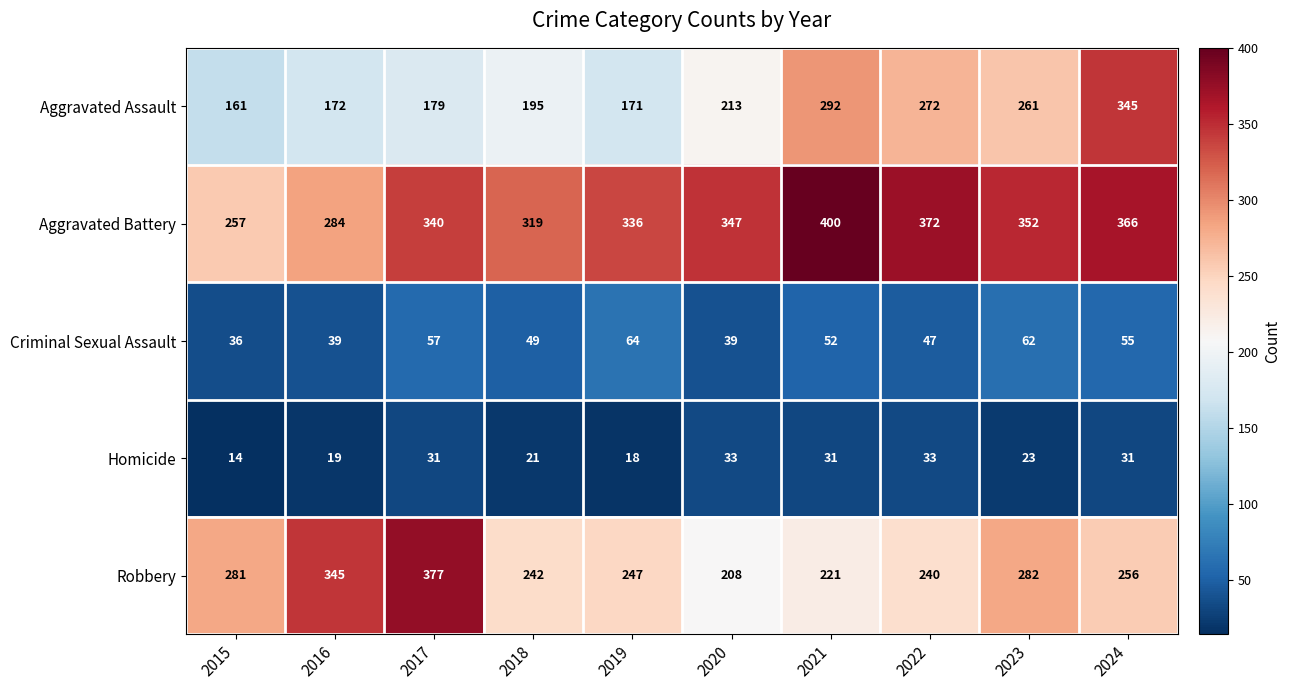

At which label does Aggravated Assault reach its peak?

2024